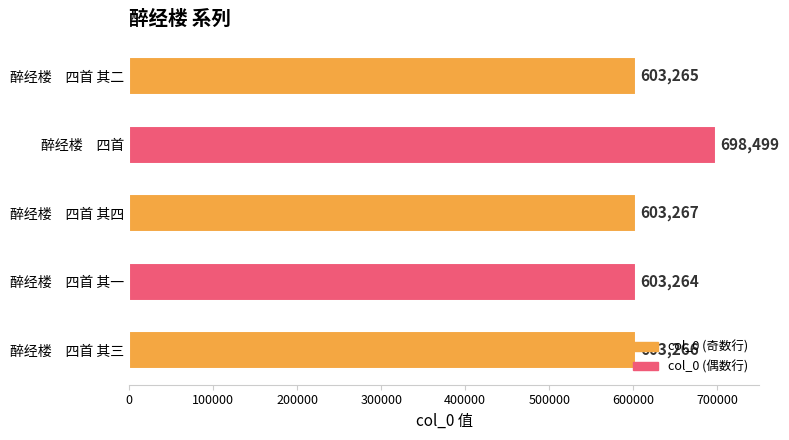

Which has a higher value, 醉经楼　四首 其一 or 醉经楼　四首 其四?

醉经楼　四首 其四